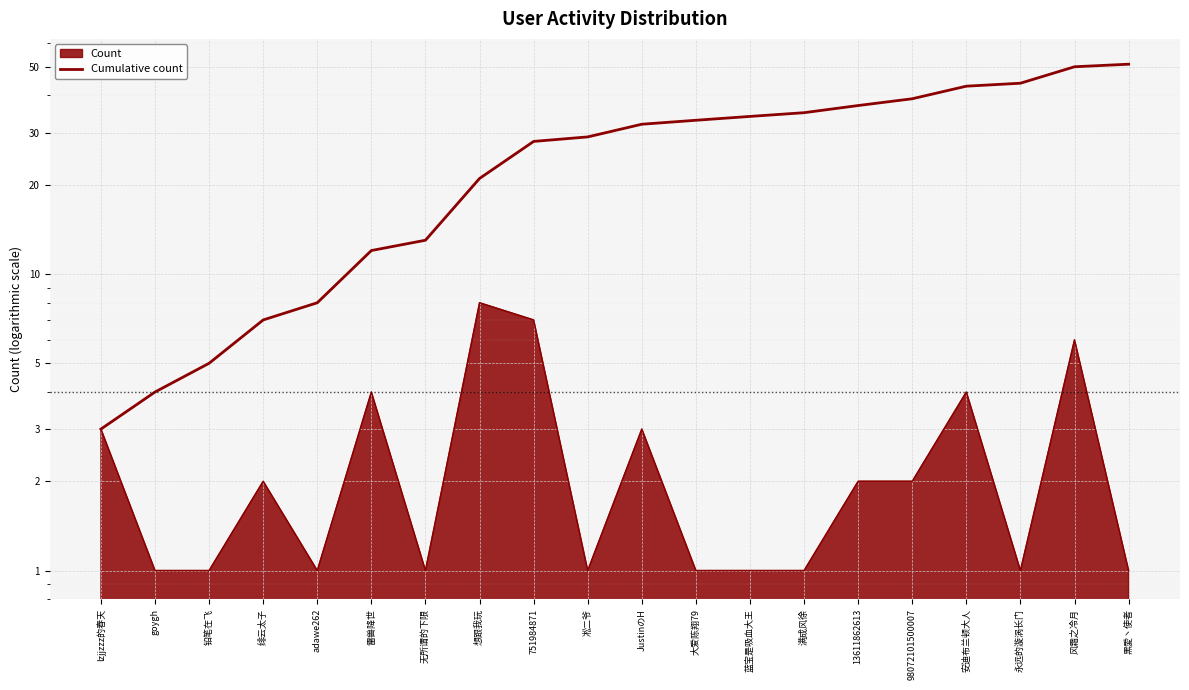

What is the sum of all values?

528